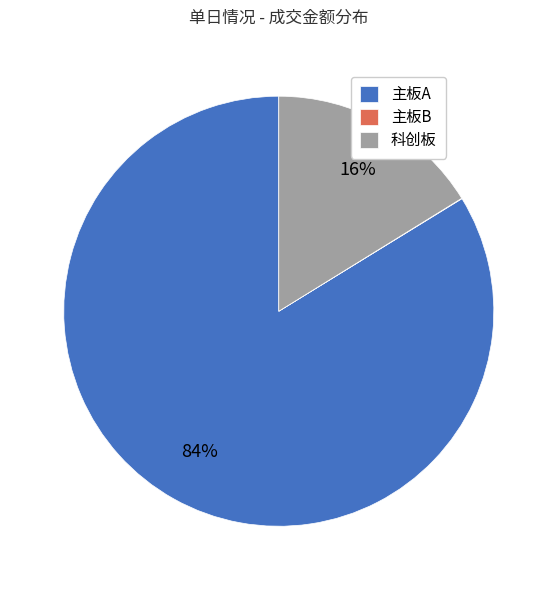

Which category has the biggest portion of the pie?

主板A